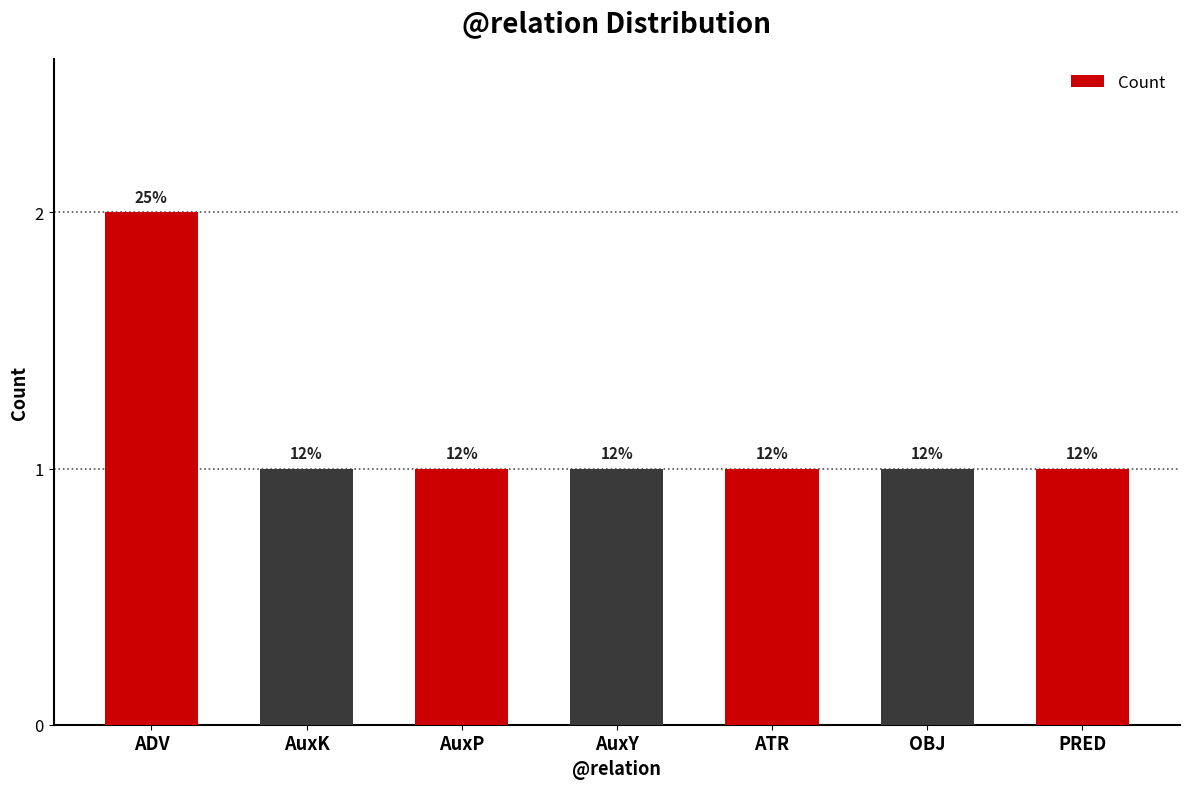

How many bars are there in total?

7